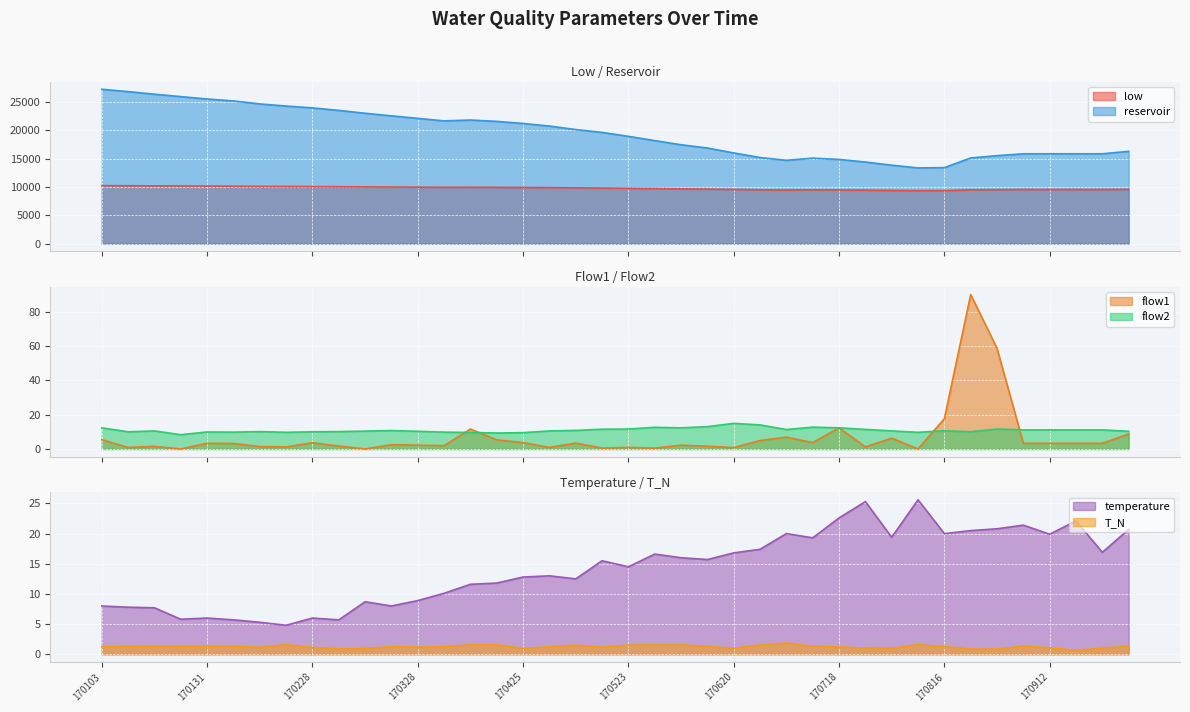

At which category is the sum across all series the highest?

170103